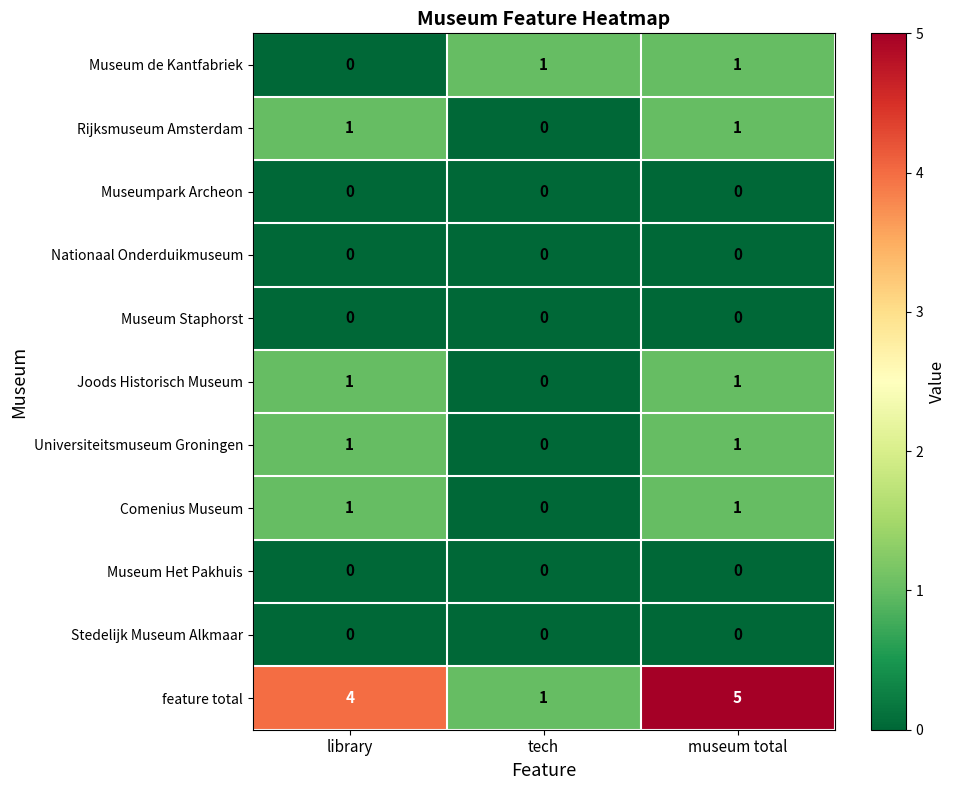

At which category is the sum across all series the highest?

museum total